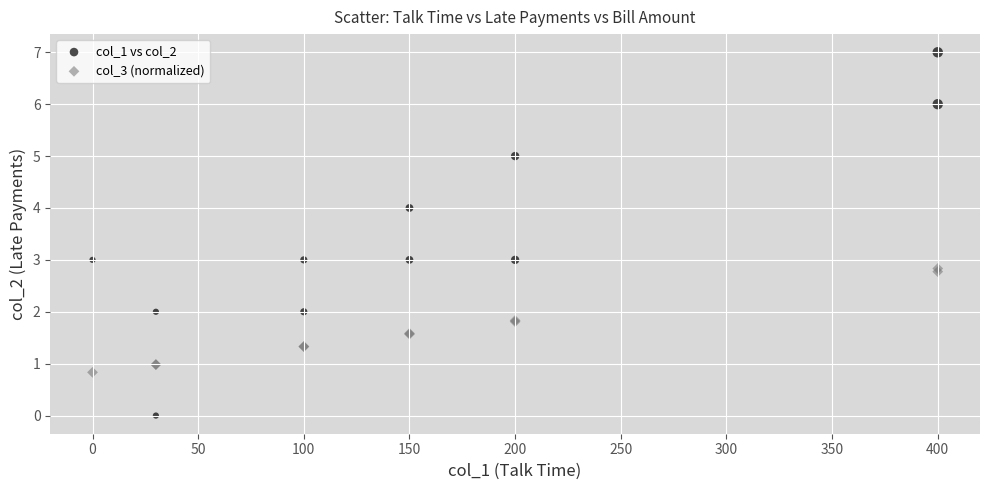

Which series contains the lowest Y value?

col_1 vs col_2